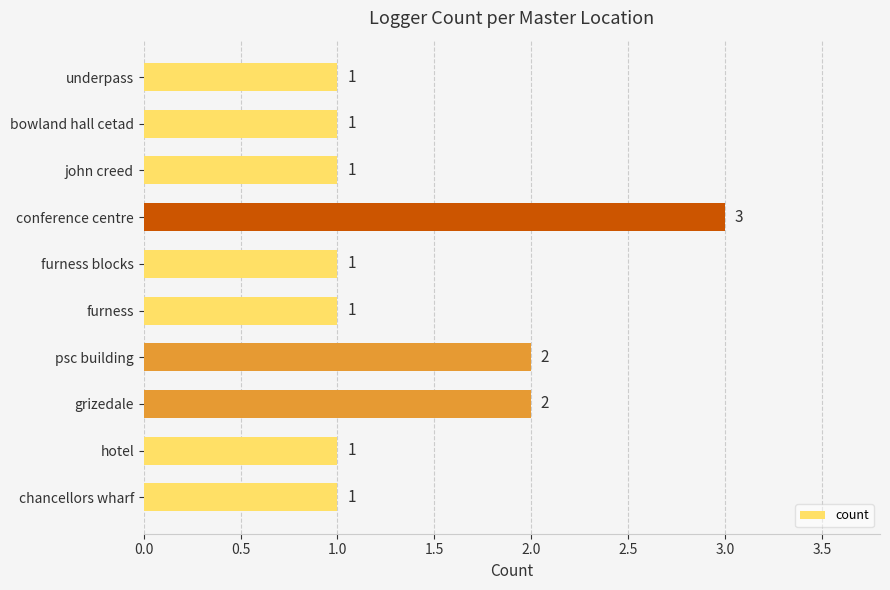

Reading top to bottom, transcribe all the data shown in this chart.

1	1	1	3	1	1	2	2	1	1